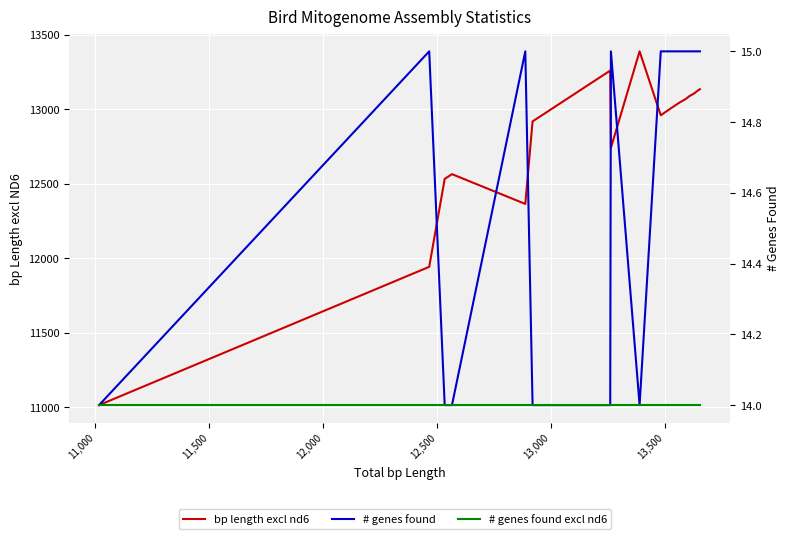

What is the maximum value for bp length excl nd6?

13390